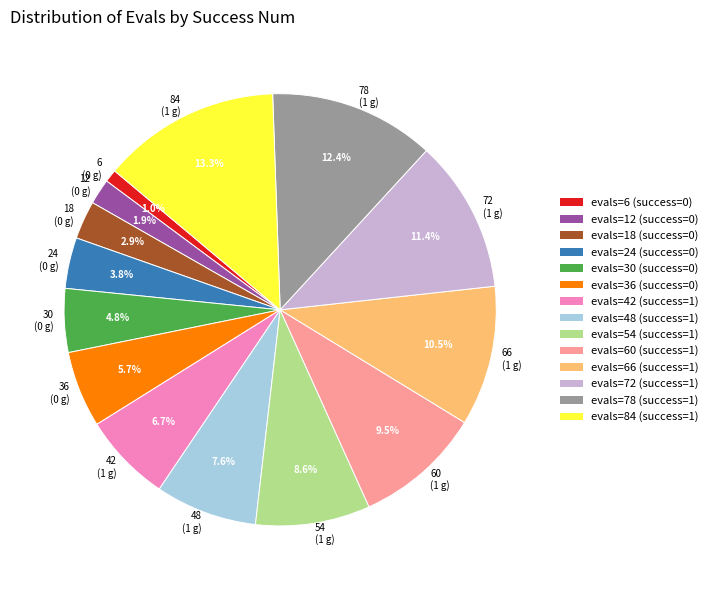

What portion of the pie excludes 48 (1 g)?

92.4%